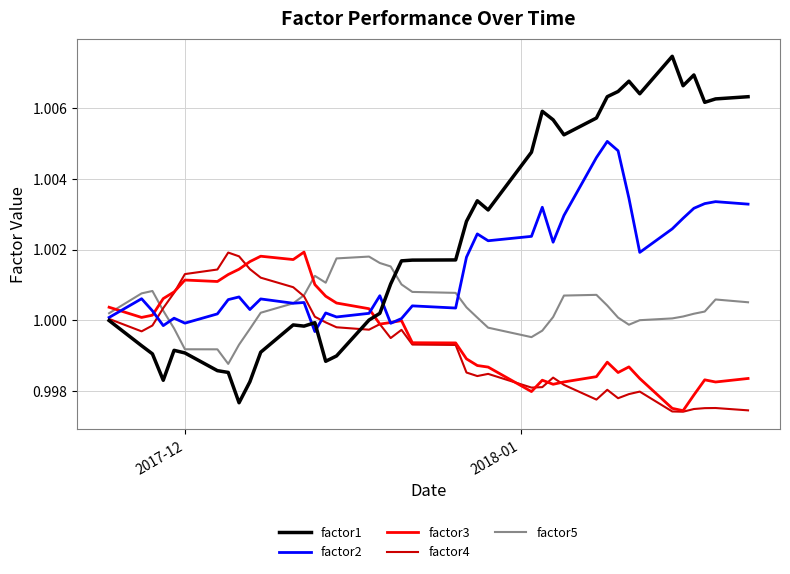

Which series has the largest range (max minus min)?

factor1